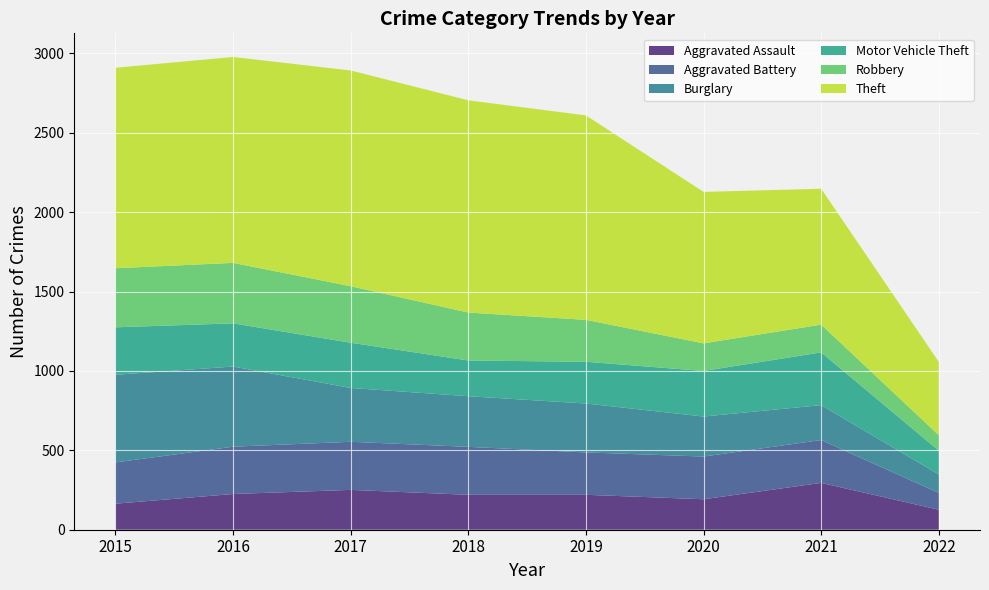

Reading left to right, list all the values displayed in this chart.

Aggravated Assault: 164	225	251	220	220	192	295	126
Aggravated Battery: 260	298	303	302	267	269	270	106
Burglary: 552	505	339	319	308	252	220	116
Motor Vehicle Theft: 299	272	285	225	263	287	332	150
Robbery: 372	381	356	302	264	174	175	97
Theft: 1263	1297	1359	1337	1288	954	856	462